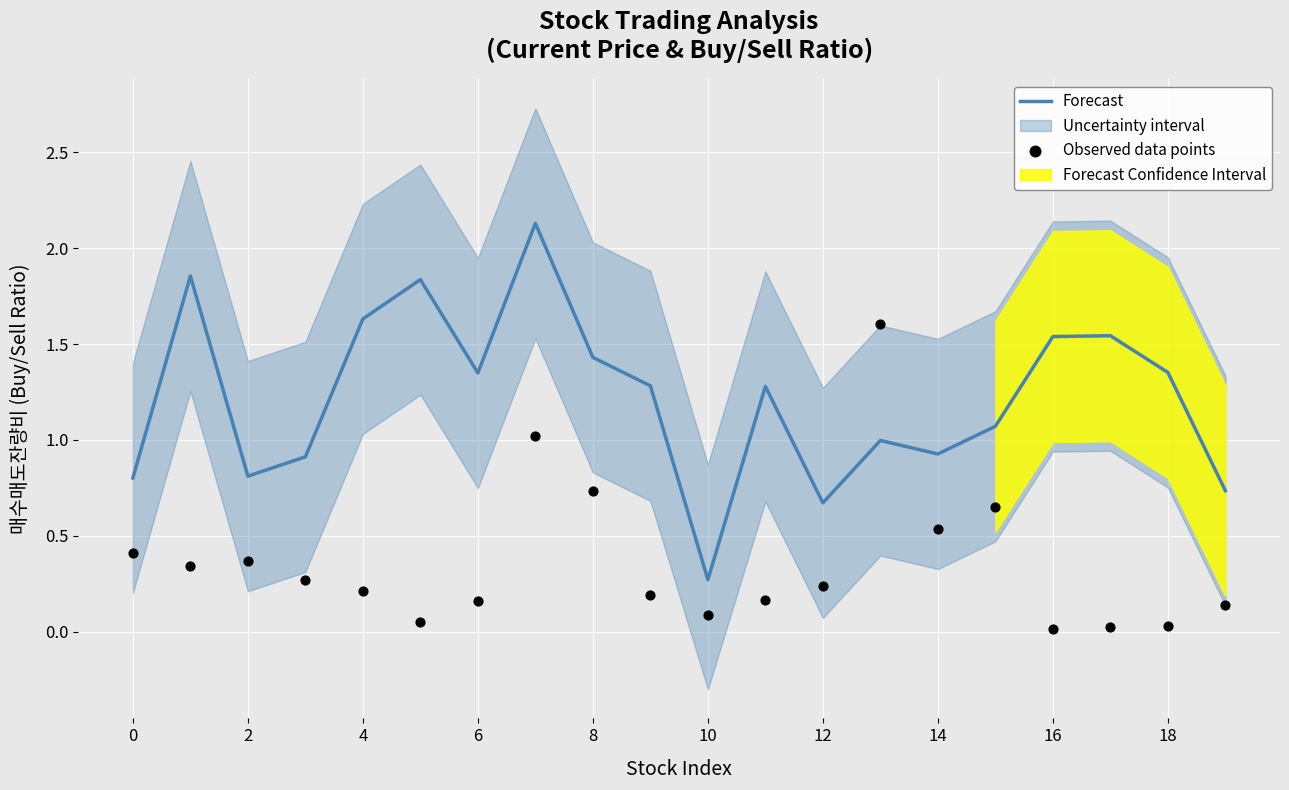

Which series reaches the maximum Y coordinate?

Forecast